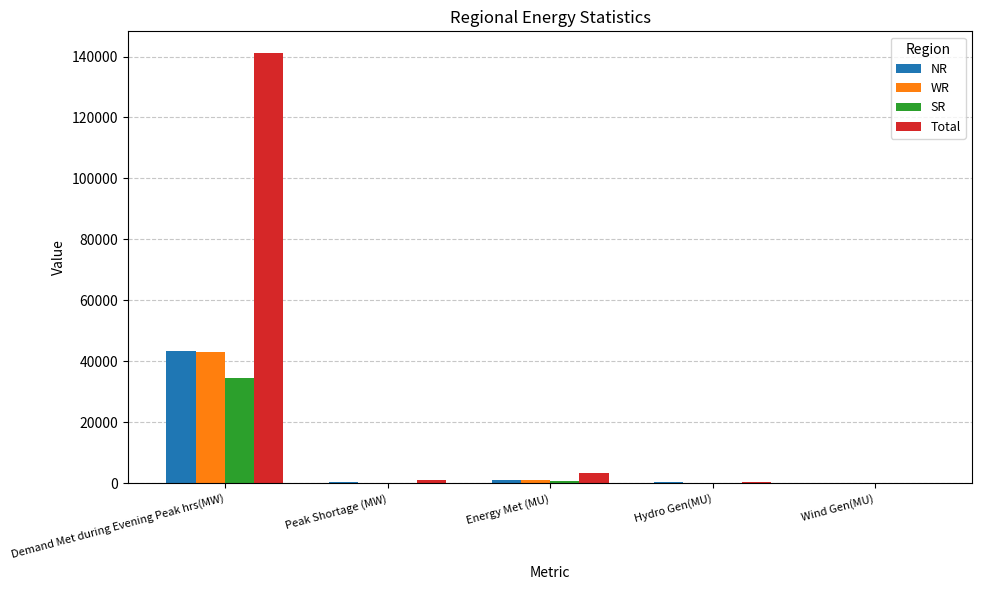

At which label does NR reach its peak?

Demand Met during Evening Peak hrs(MW)